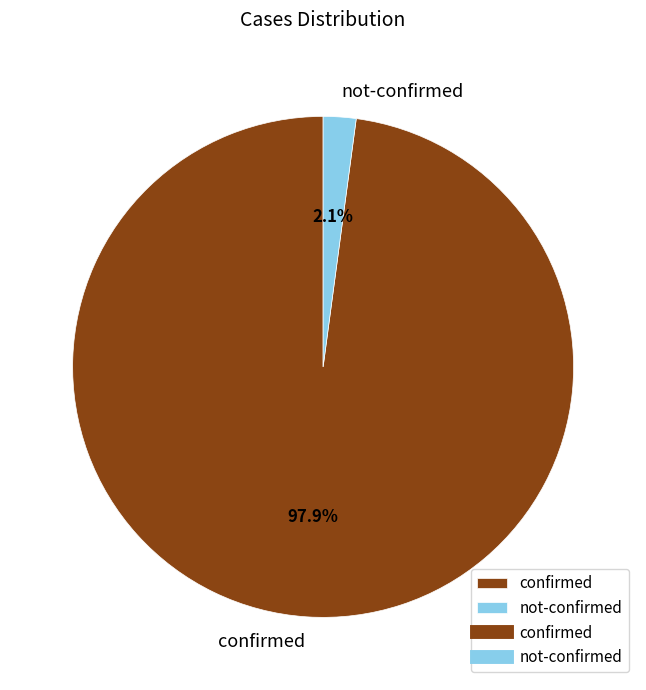

Which has a higher value, confirmed or not-confirmed?

confirmed